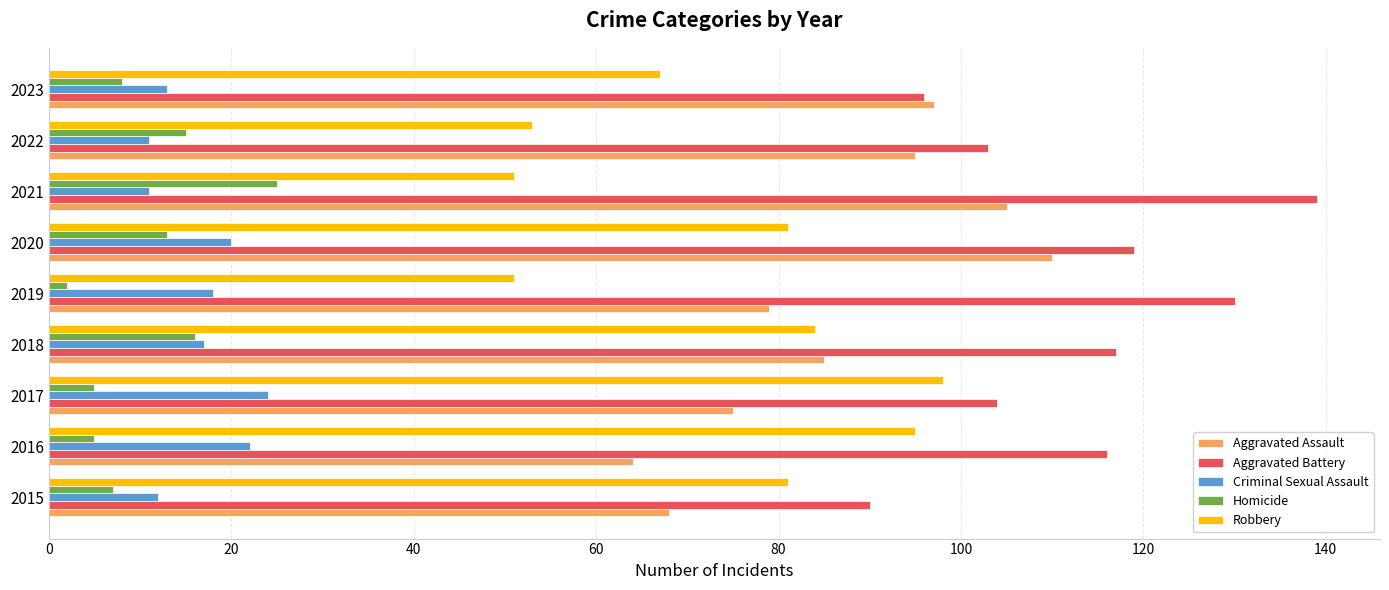

The Criminal Sexual Assault series shows 26 at 2019. True or false?

False